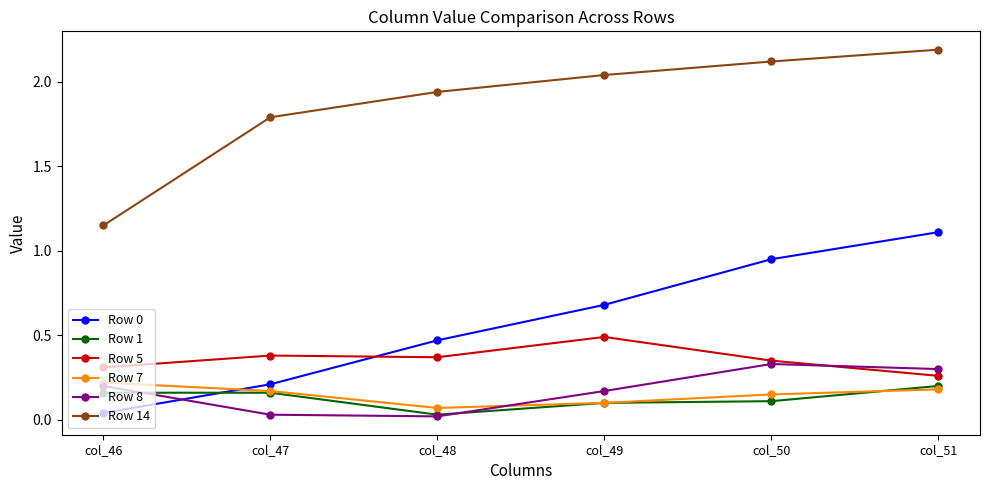

At which category does Row 1 reach its first local valley?

col_48